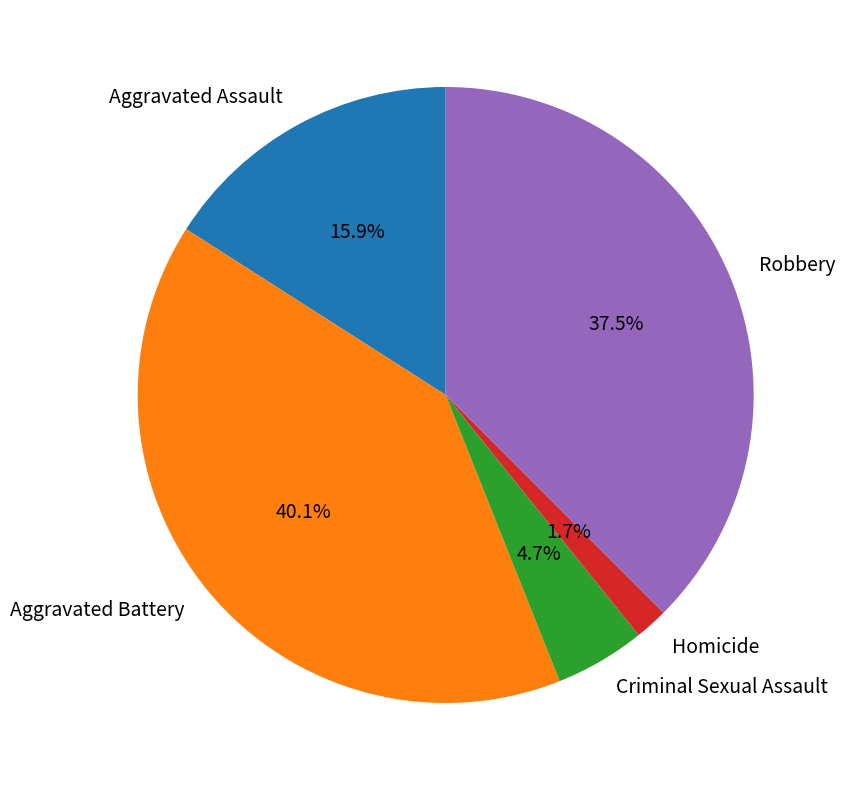

Does Criminal Sexual Assault represent more than half of the total?

No